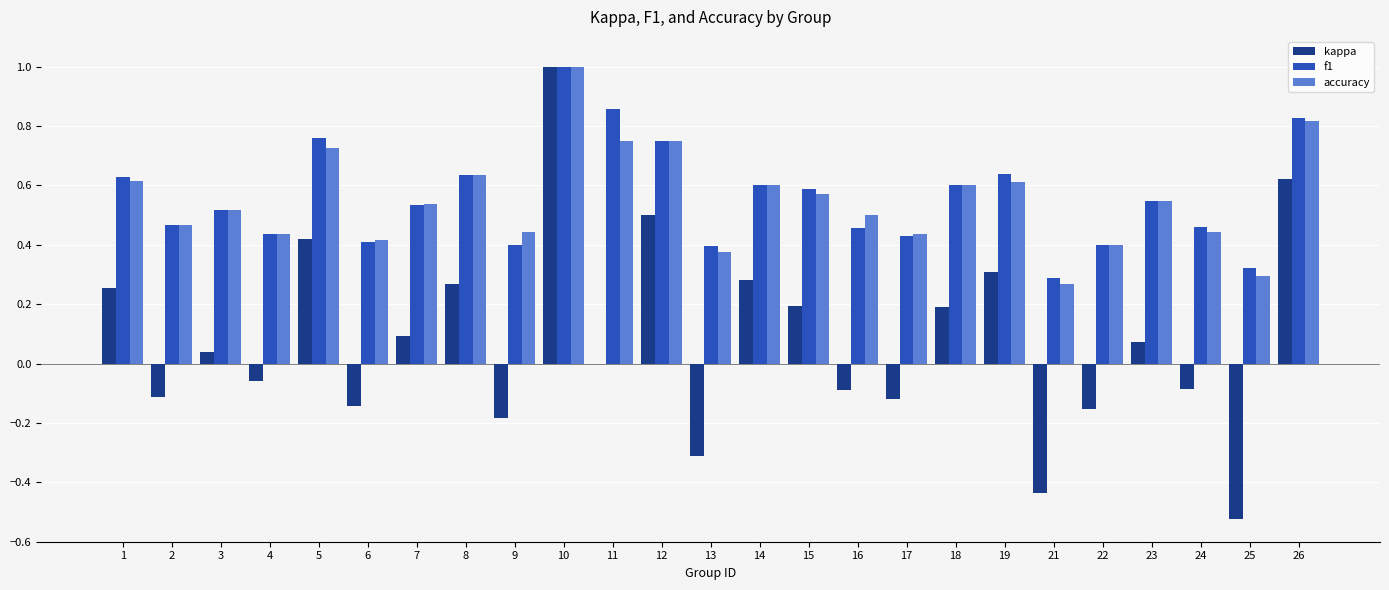

What is the sum of all accuracy values?

13.8